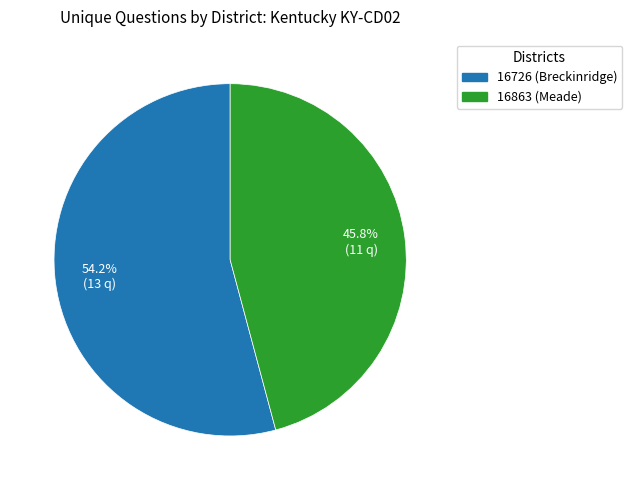

True or false: 16863 (Meade) accounts for 46% of the total.

True